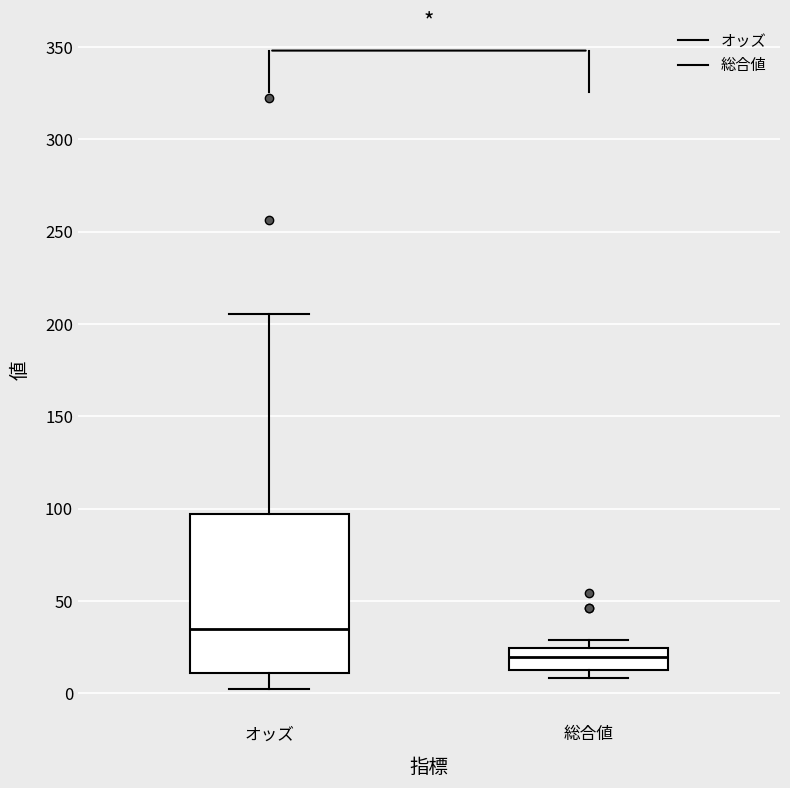

Where is the upper edge of the box for オッズ on the y-axis? The values are not printed on the chart, so give them approximately, as read against the axis.

95